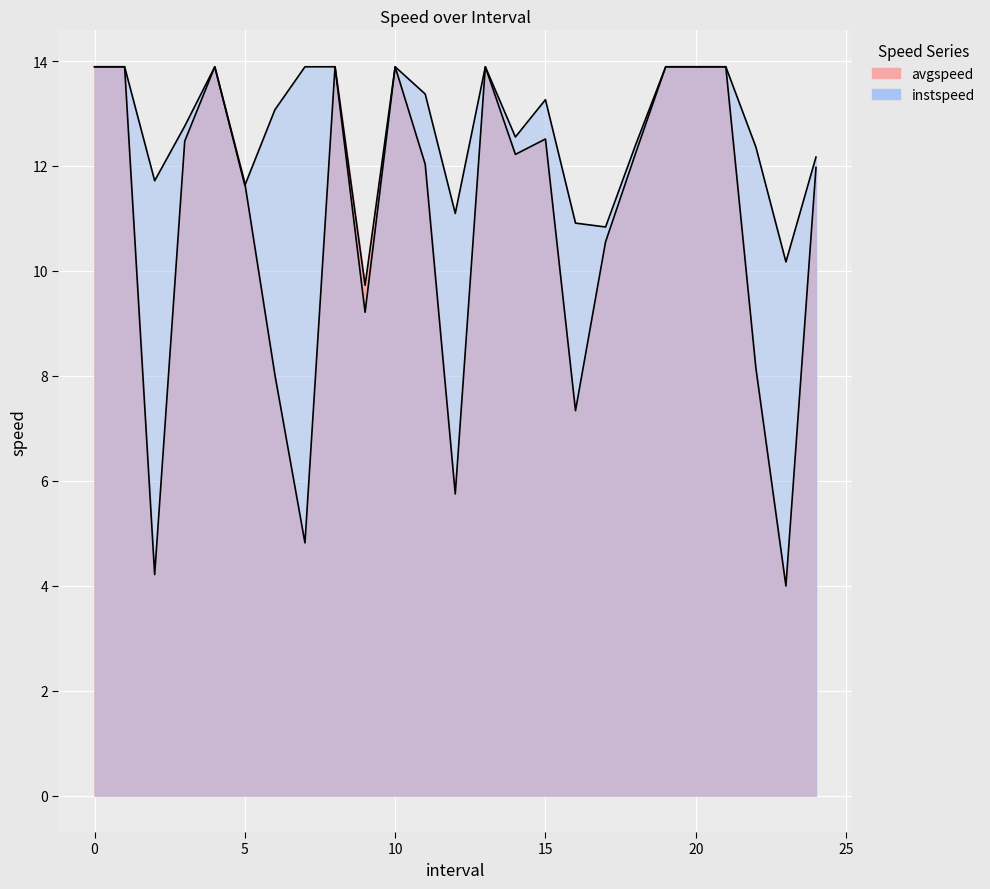

How many times do instspeed and avgspeed cross each other?

1